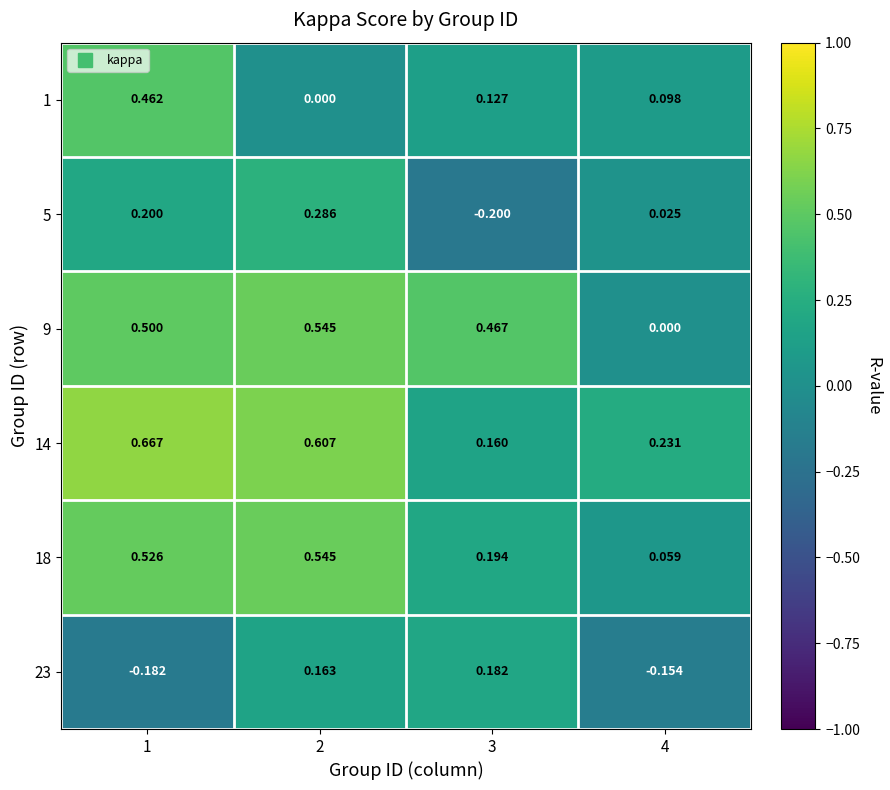

Is the value of 1 at 4 greater than the value of 18 at 2?

No